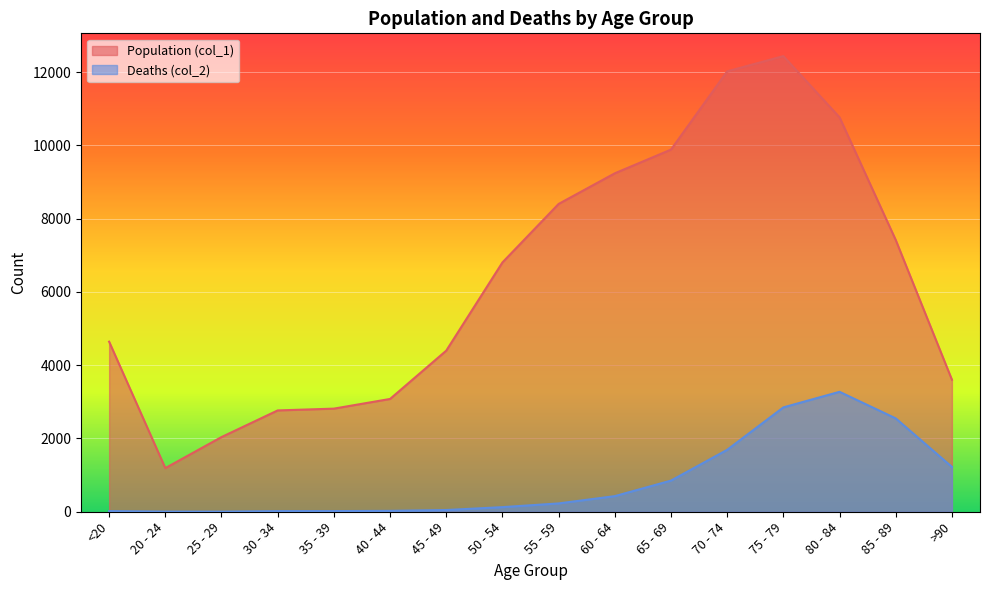

How many data points in Deaths (col_2) are above 227?

7